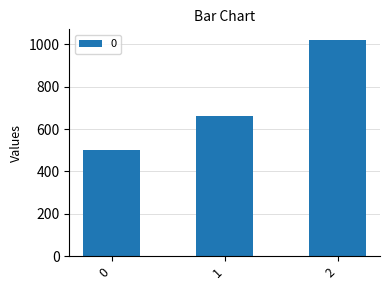

Count the number of data series in this chart.

1